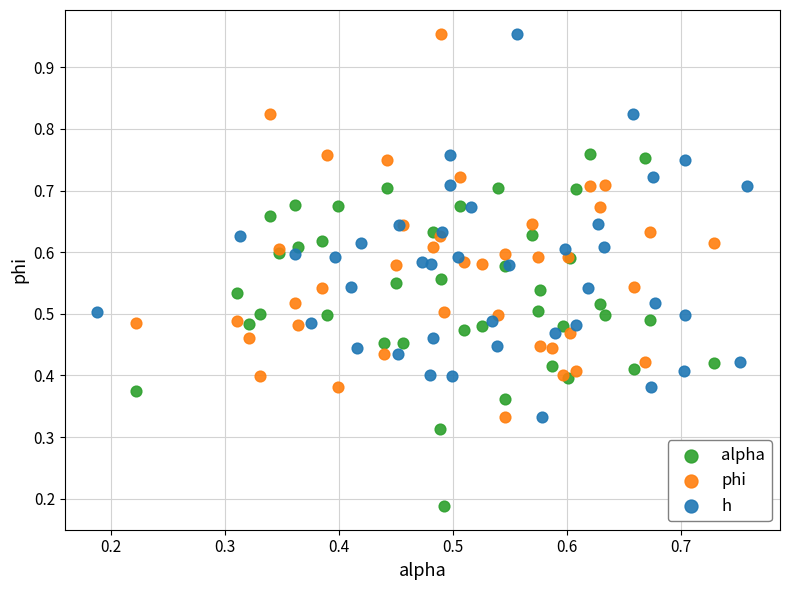

Which series contains the lowest Y value?

alpha